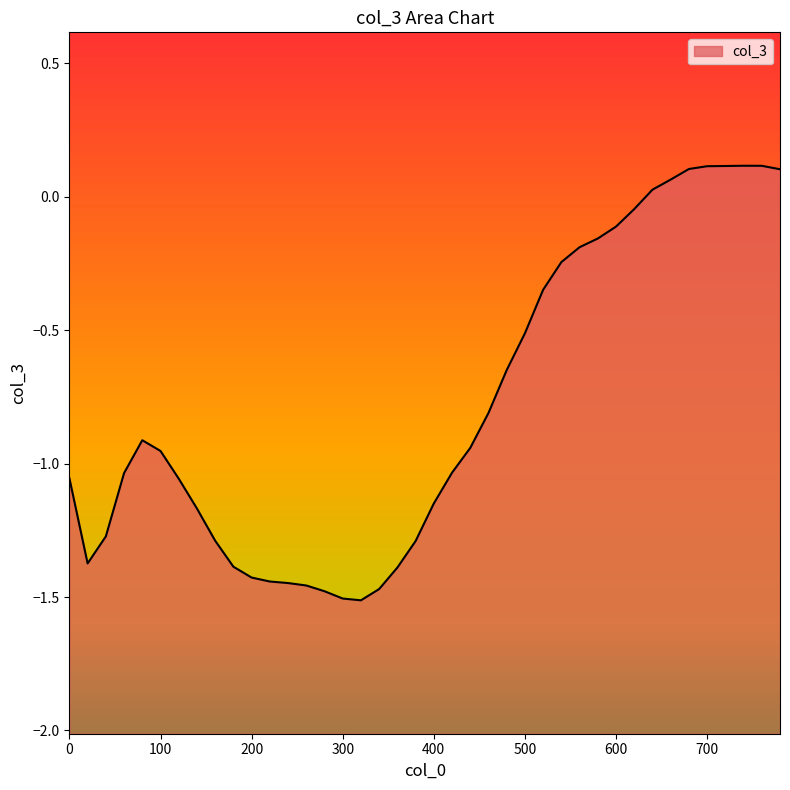

At which category does the chart reach its peak across all series?

740